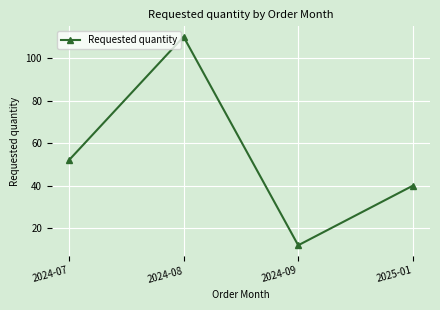

Reading left to right, extract all data points from this chart.

2024-07=52	2024-08=110	2024-09=12	2025-01=40